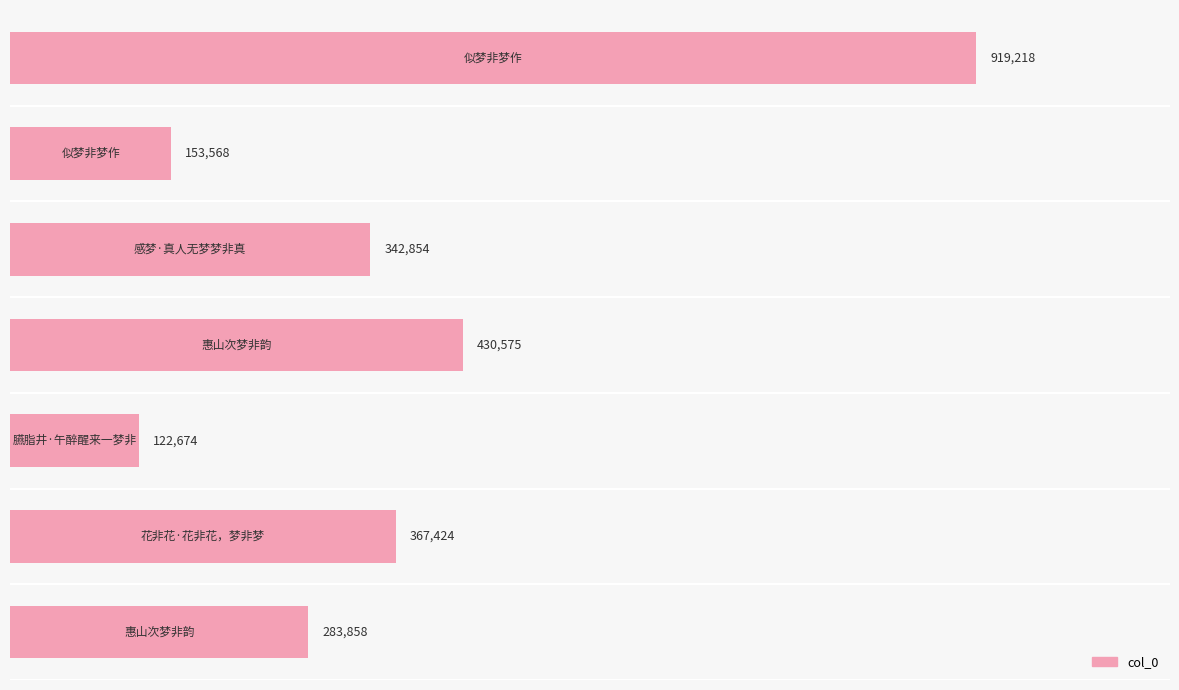

Does the chart contain any negative values?

No